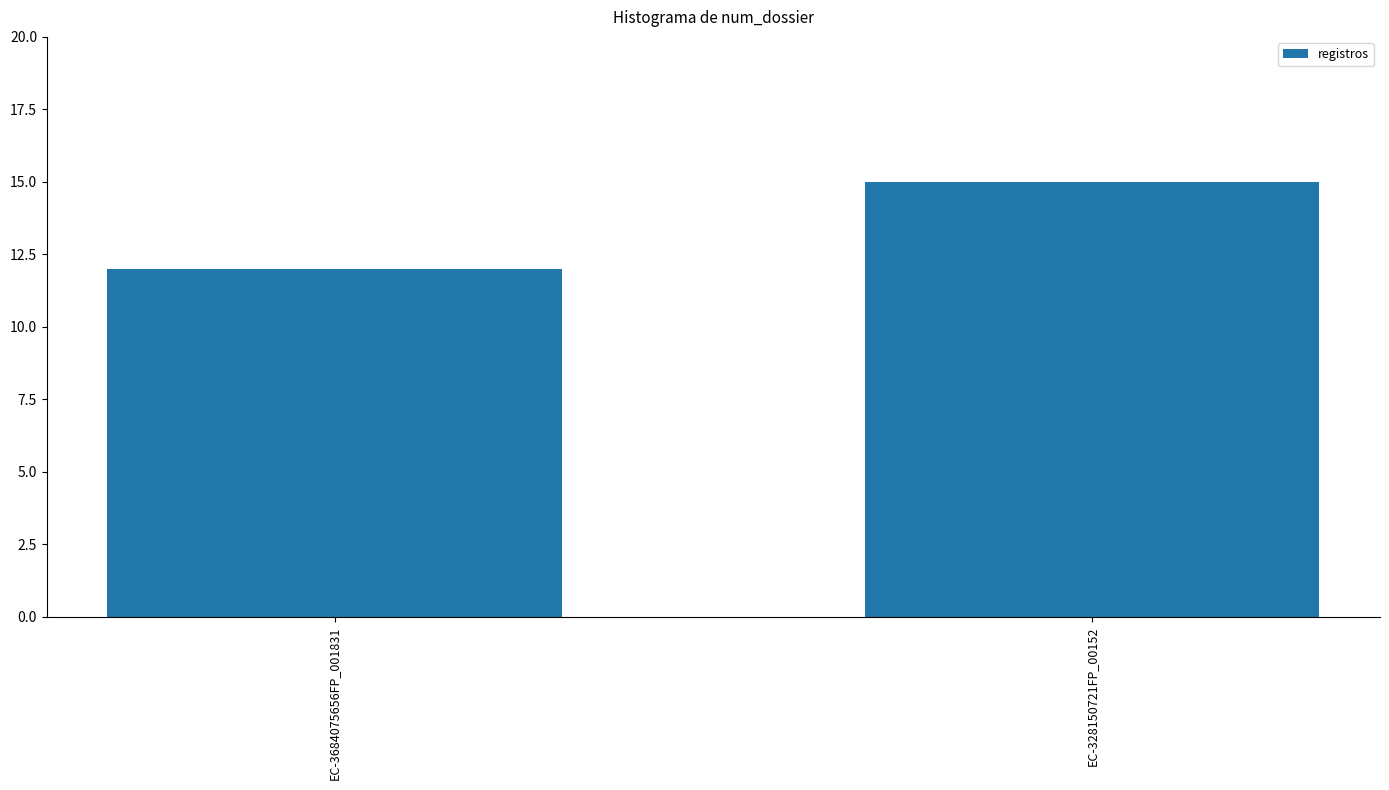

How many bars are there in total?

2